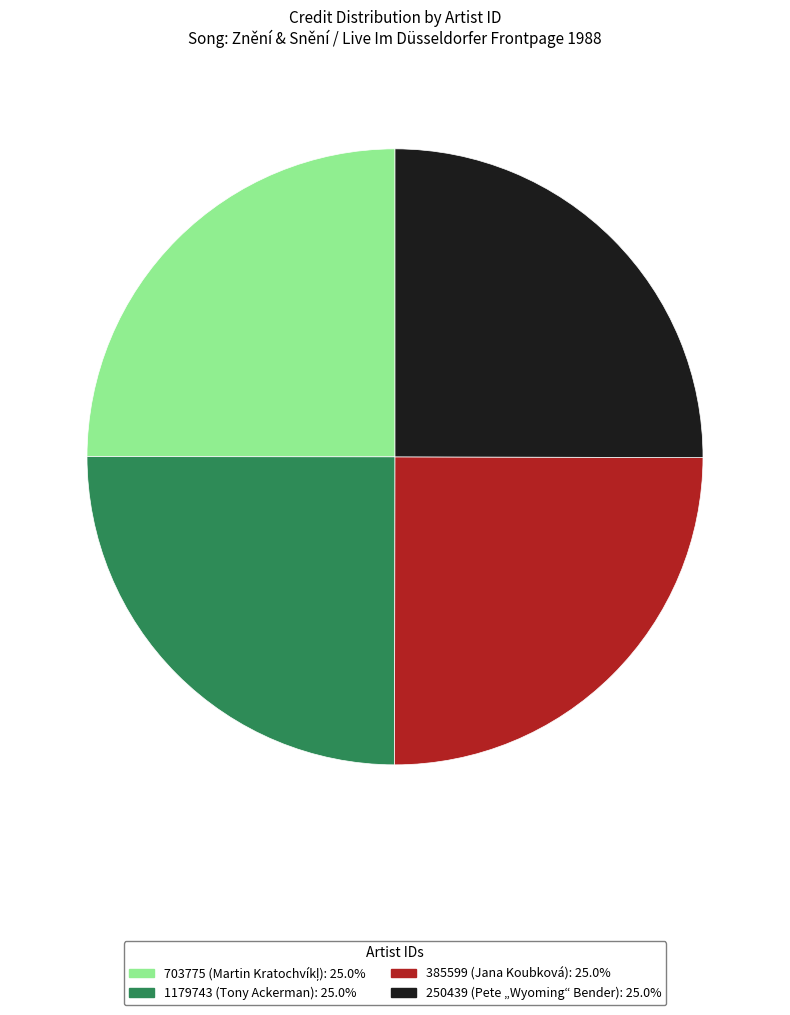

Does 1179743 represent more than half of the total?

No